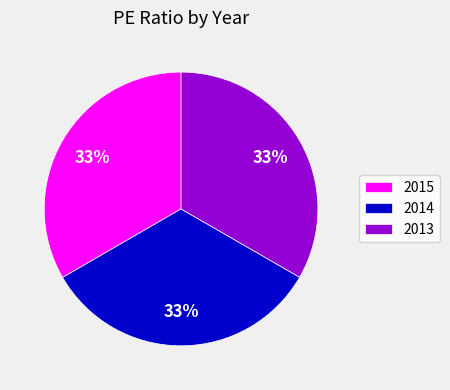

Approximately how many times larger is the value at 2013 compared to 2015?

1.0